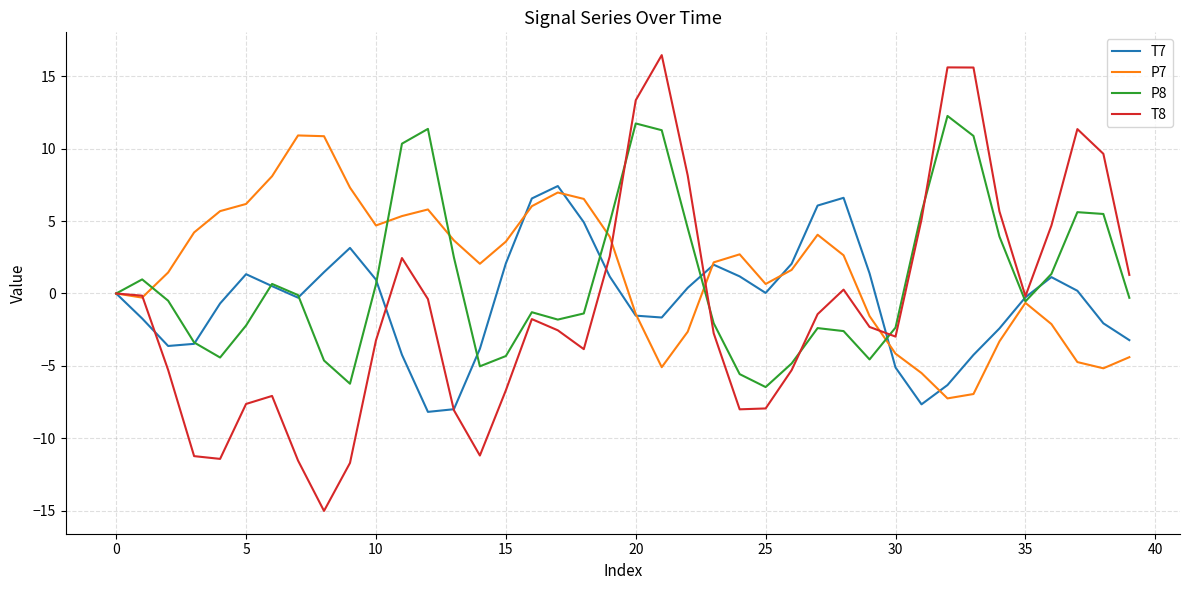

What is the smallest value displayed?

-15.0